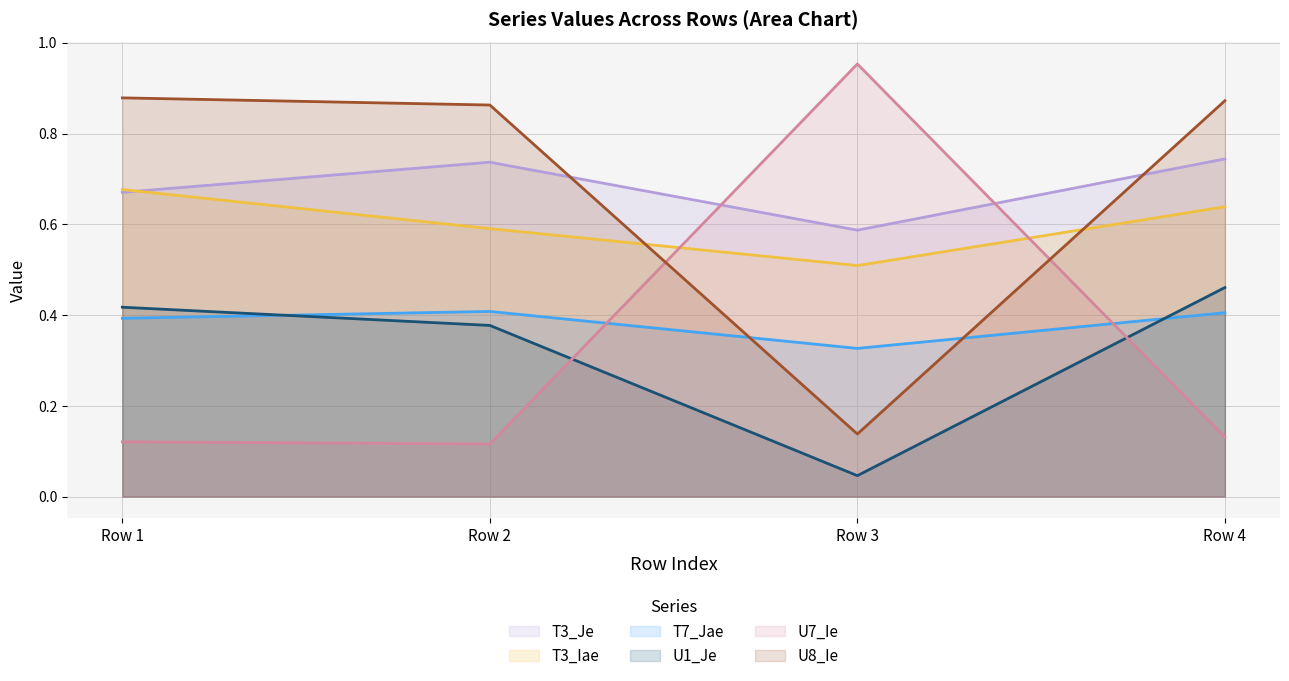

Is the value of U1_Je at Row 2 greater than the value of U8_Ie at Row 2?

No